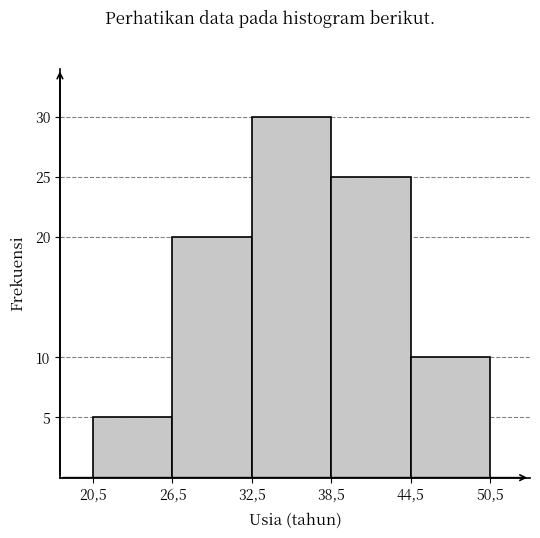

Reading left to right, extract all data points from this chart.

5	20	30	25	10